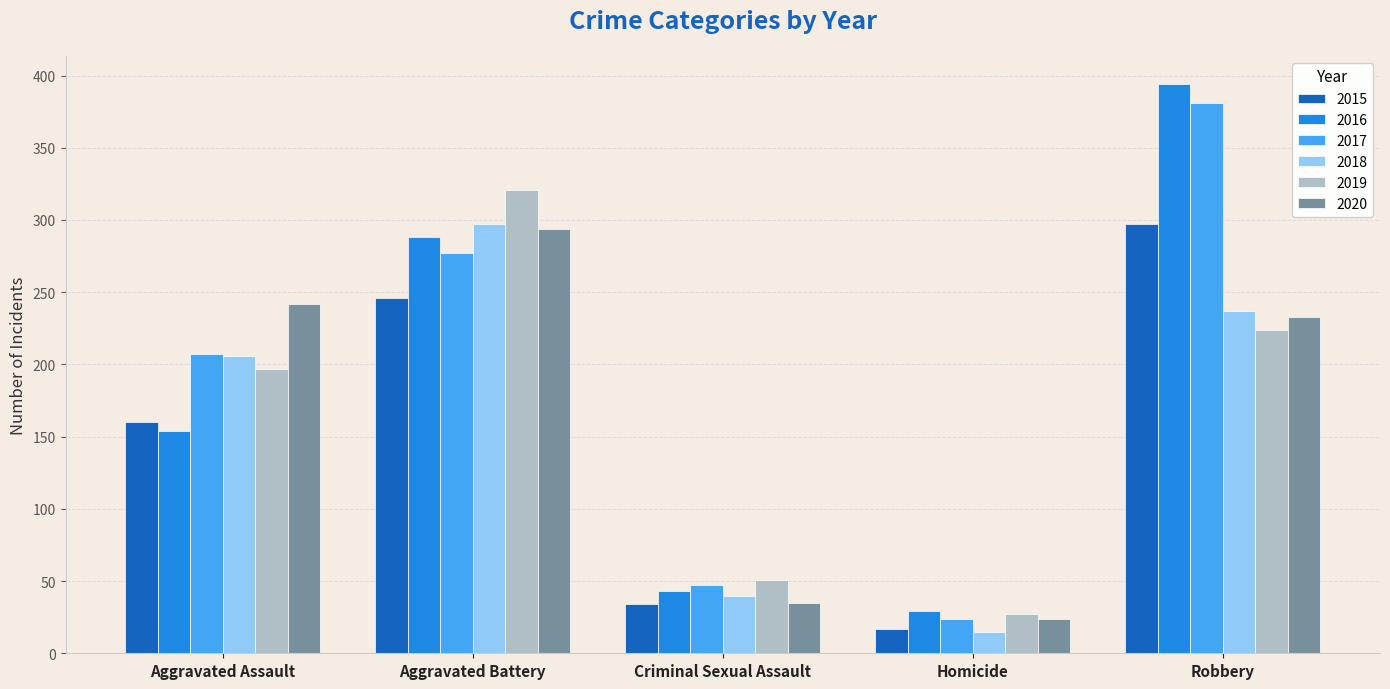

What is the average value of the 2016 series?

182